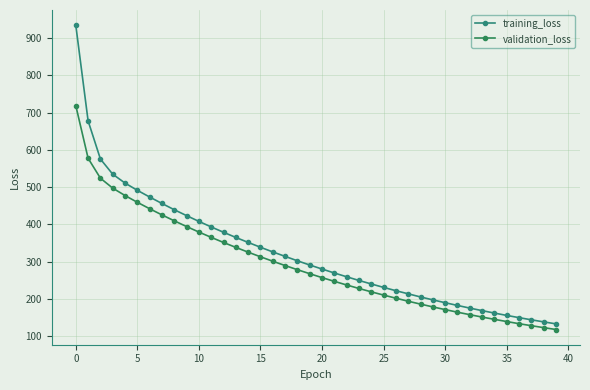

How many lines are shown in the chart?

2